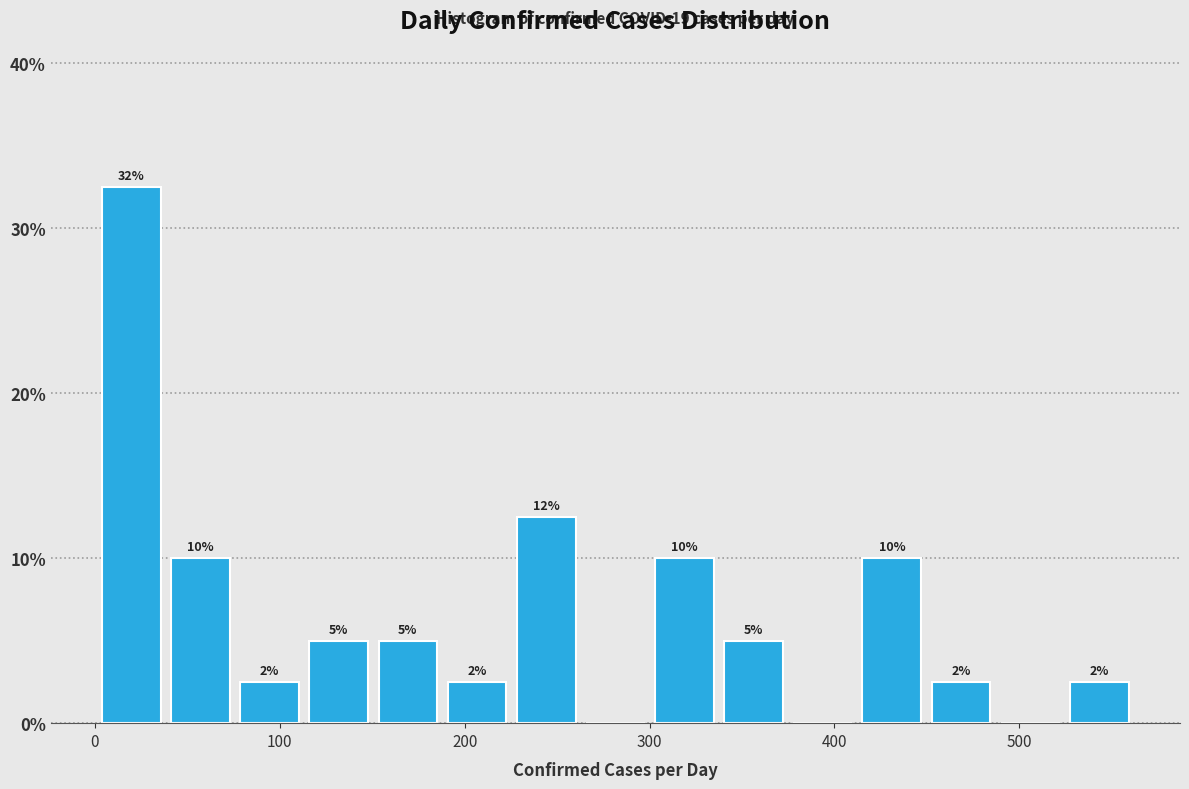

Read against the x-axis, roughly where is the centre of the tallest bar?

20